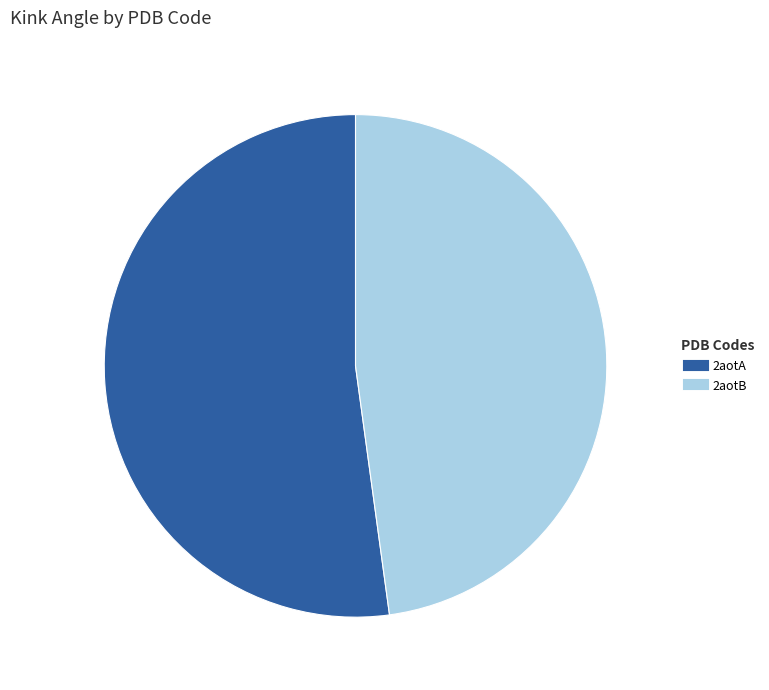

What is the ratio of the value at 2aotA to the value at 2aotB?

1.1